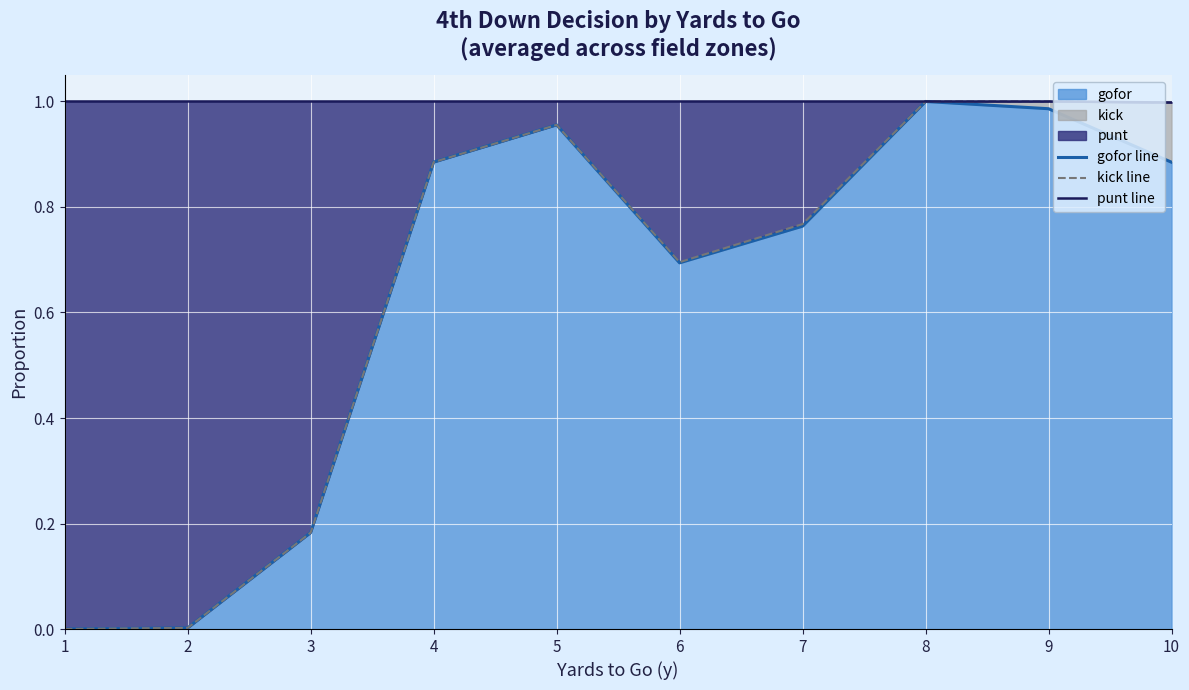

Between 2 and 4, which series saw the biggest shift?

gofor line